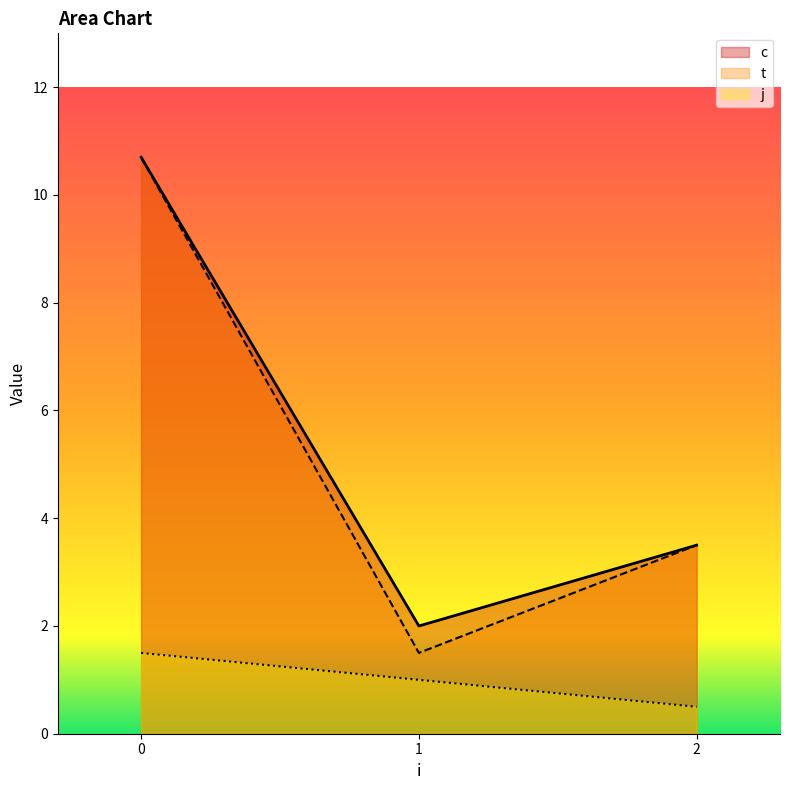

At which label does j reach its minimum?

2